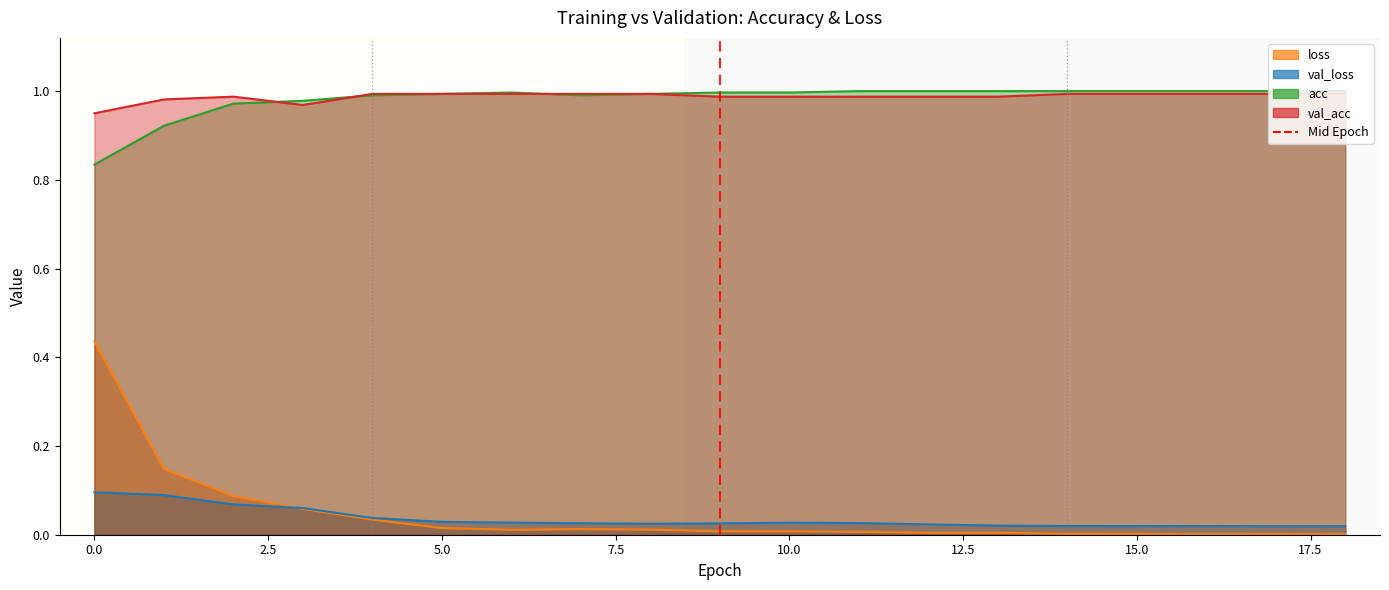

How many values are between 0 and 1?

2